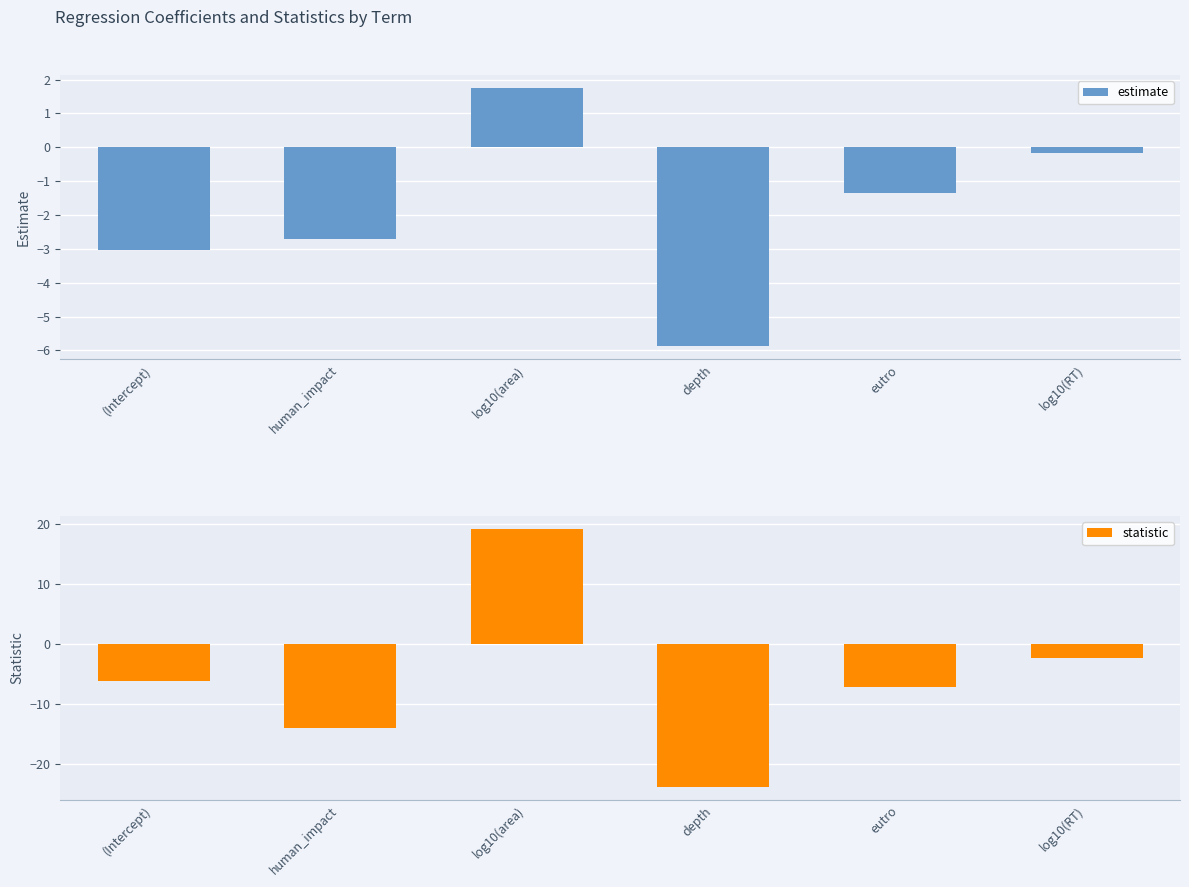

At log10(RT), list the series in order from smallest to largest.

statistic, estimate